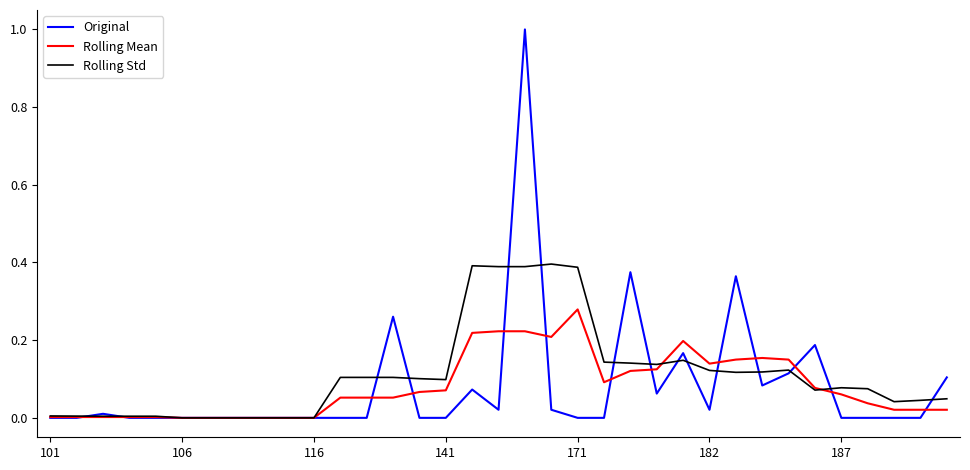

Which series has the widest spread of values?

Original